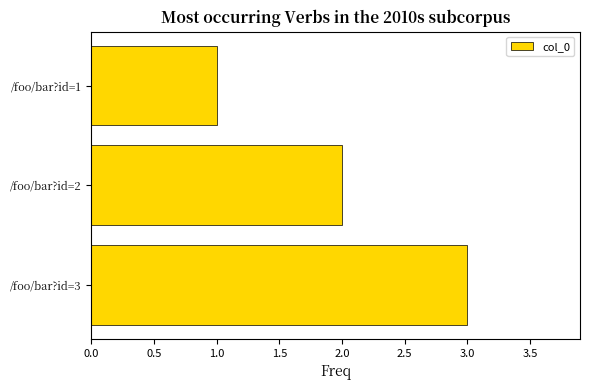

Which has a higher value, /foo/bar?id=1 or /foo/bar?id=2?

/foo/bar?id=2